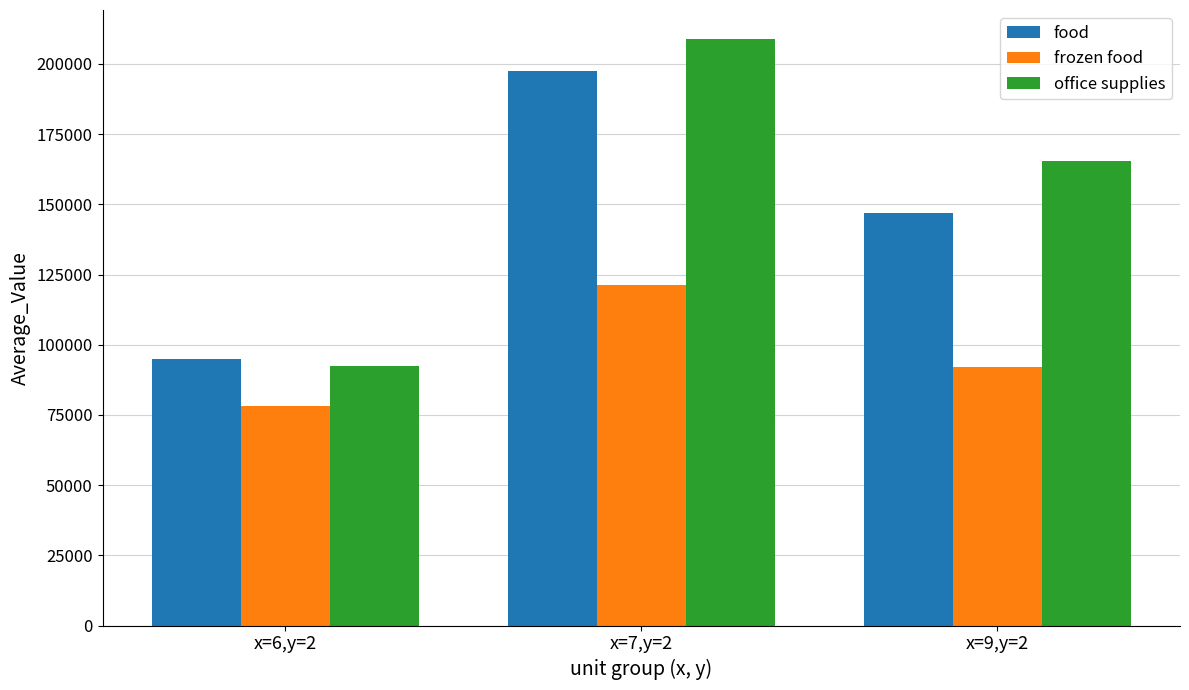

Which series changed the most between x=6,y=2 and x=9,y=2?

office supplies